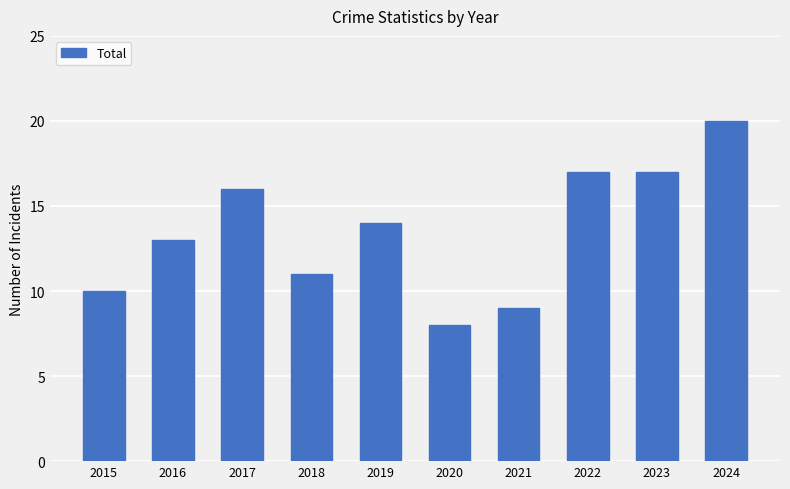

At which category does the chart reach its minimum across all series?

2020